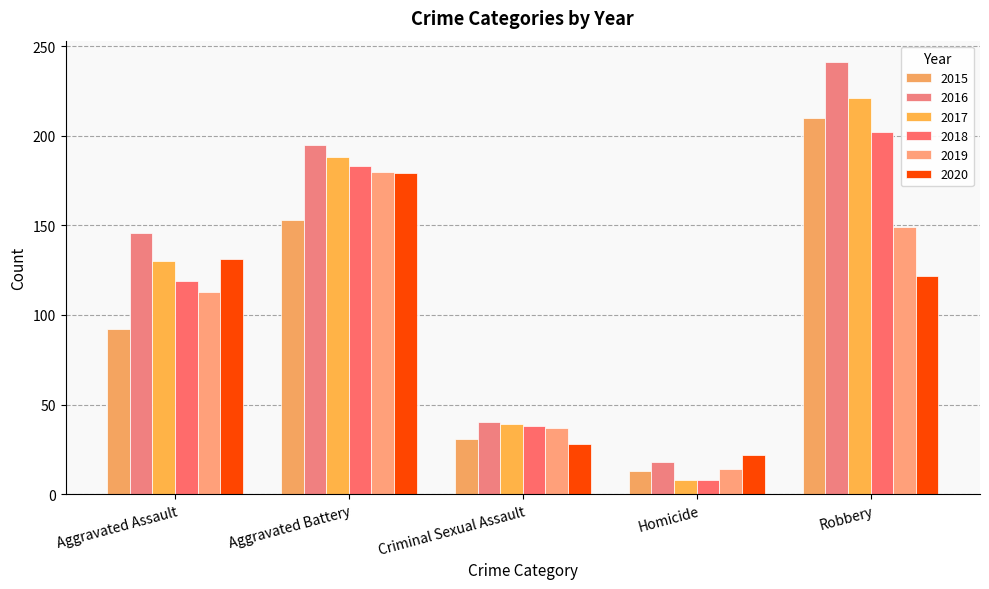

What is the label of the 3rd bar from the left?

Criminal Sexual Assault